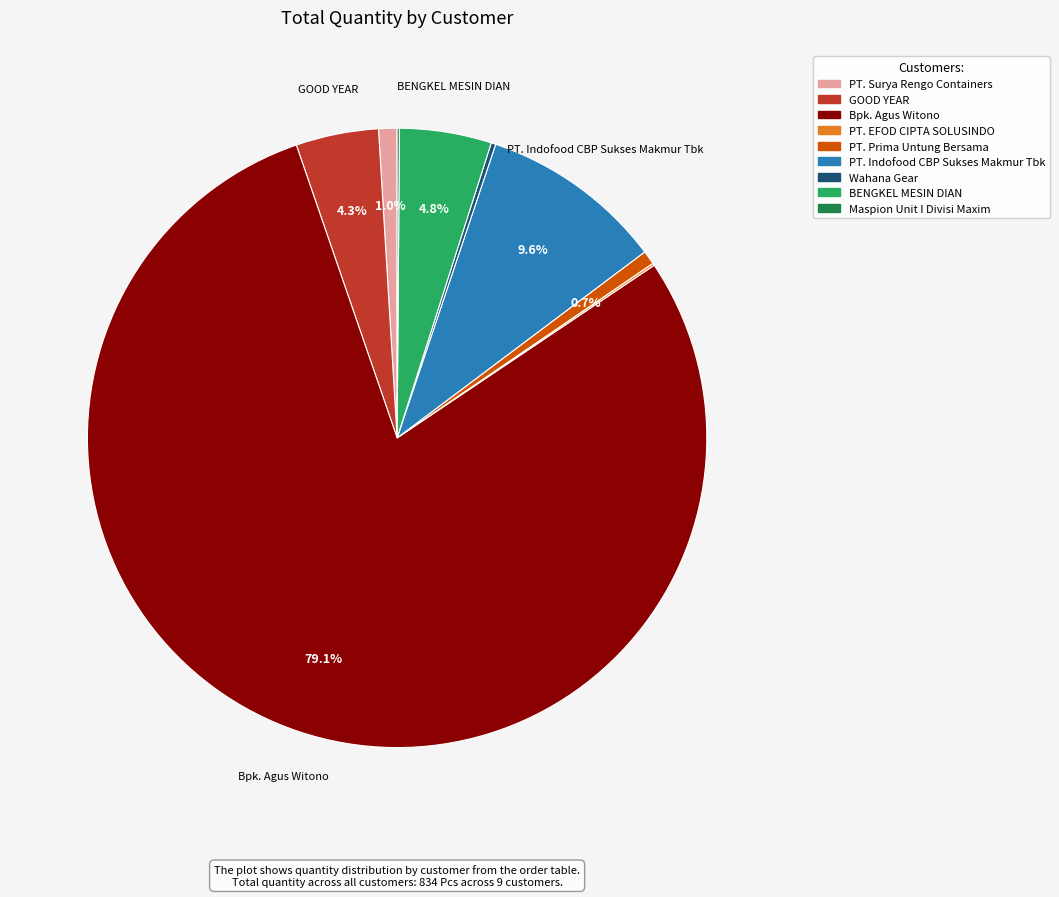

Which has a higher value, BENGKEL MESIN DIAN or PT. Prima Untung Bersama?

BENGKEL MESIN DIAN